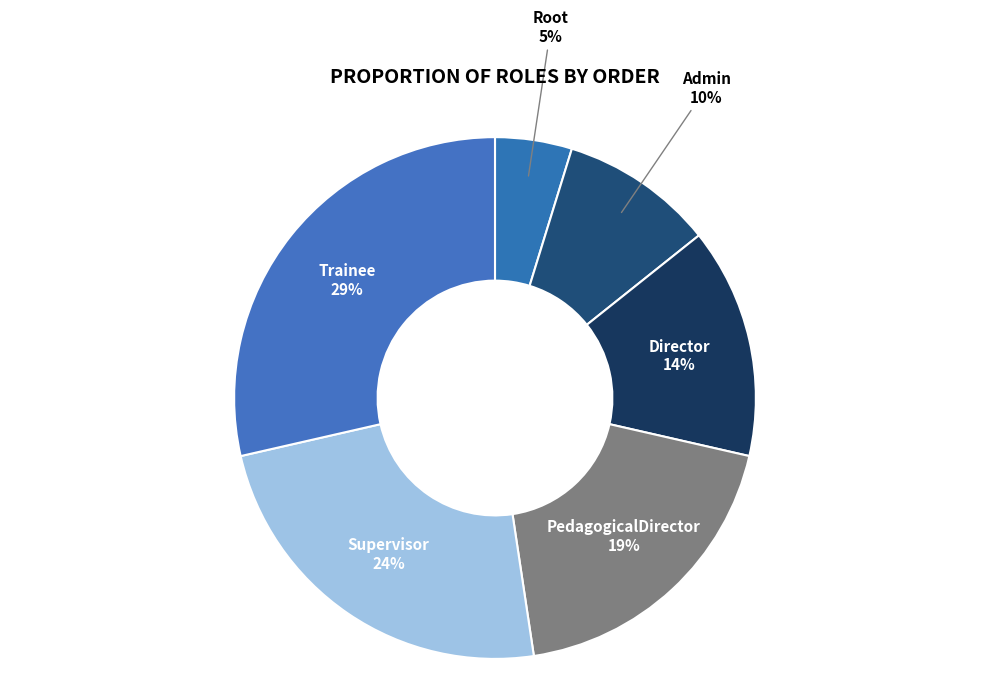

Is there any slice that represents more than half of the pie?

No